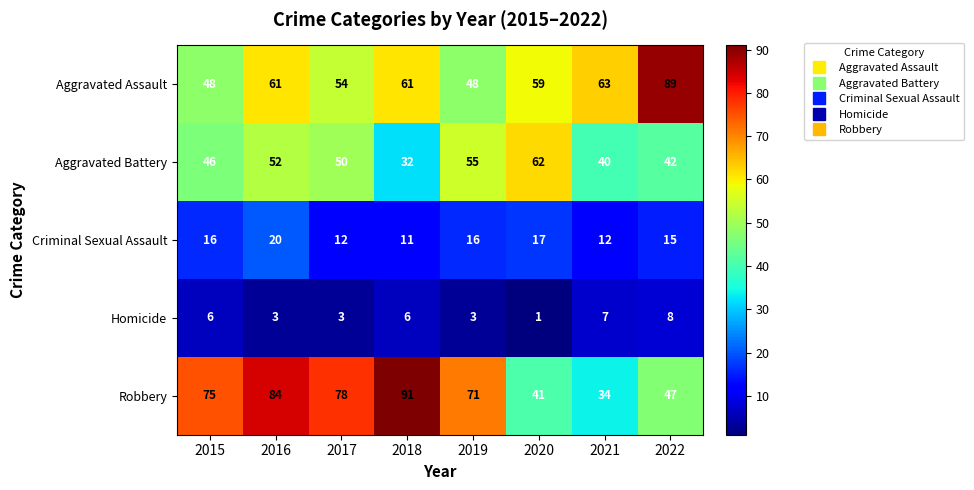

Is it true that Aggravated Assault equals 61 at 2016?

True